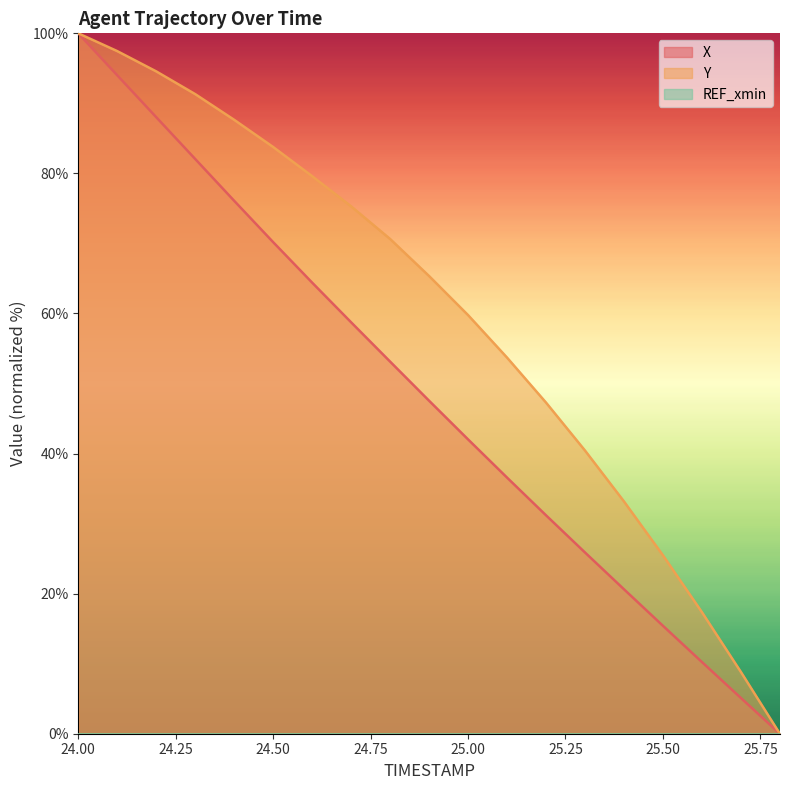

Reading left to right, transcribe all the data shown in this chart.

X: 100.0	94.0	88.0	82.1	76.1	70.2	64.4	58.7	53.1	47.5	42.0	36.6	31.2	25.9	20.6	15.4	10.2	5.1	0.0
Y: 100.0	97.5	94.6	91.3	87.6	83.8	79.6	75.3	70.6	65.3	59.8	53.7	47.3	40.4	33.2	25.5	17.4	8.8	0.0